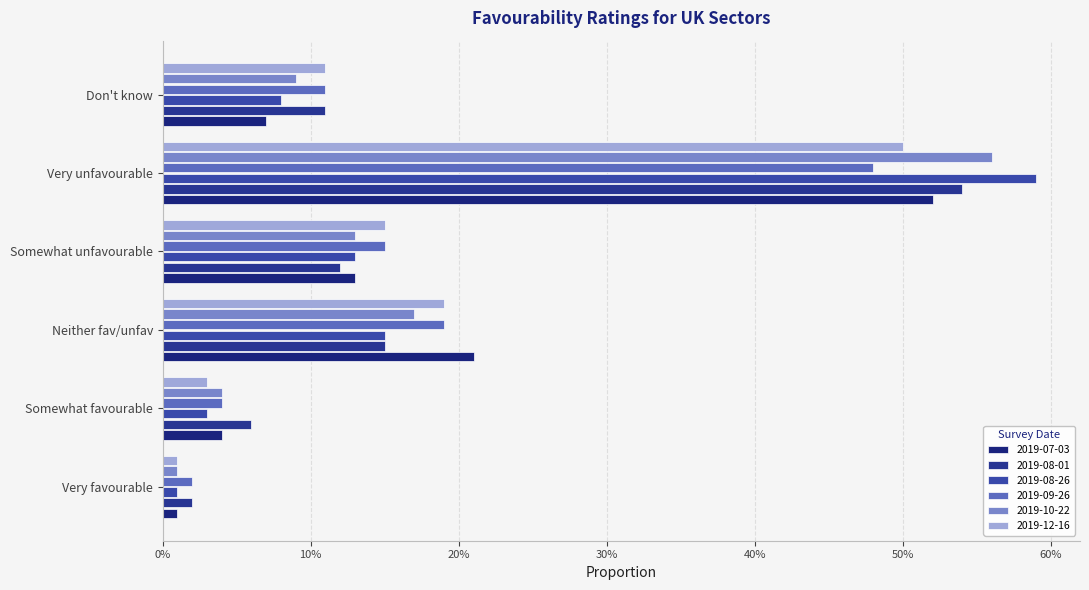

At how many categories does at least one series exceed 0?

6